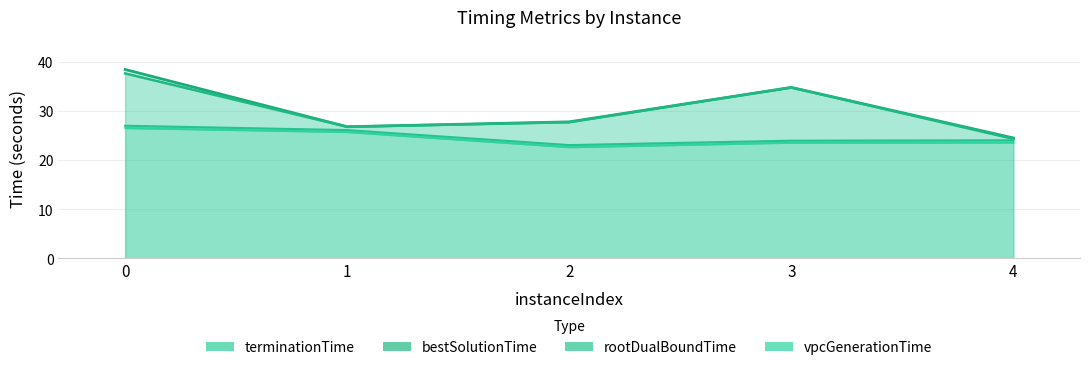

Rank the series by their maximum value, from lowest to highest.

vpcGenerationTime, rootDualBoundTime, bestSolutionTime, terminationTime